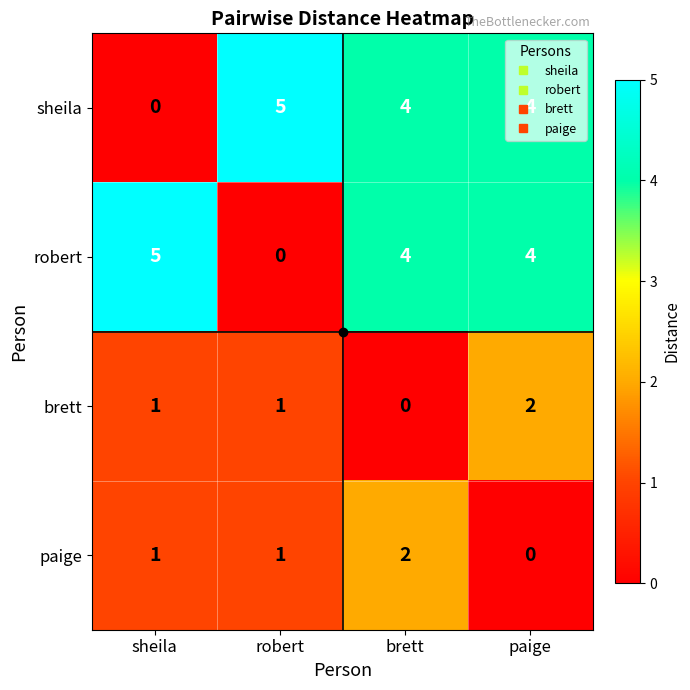

At which label does sheila reach its peak?

robert